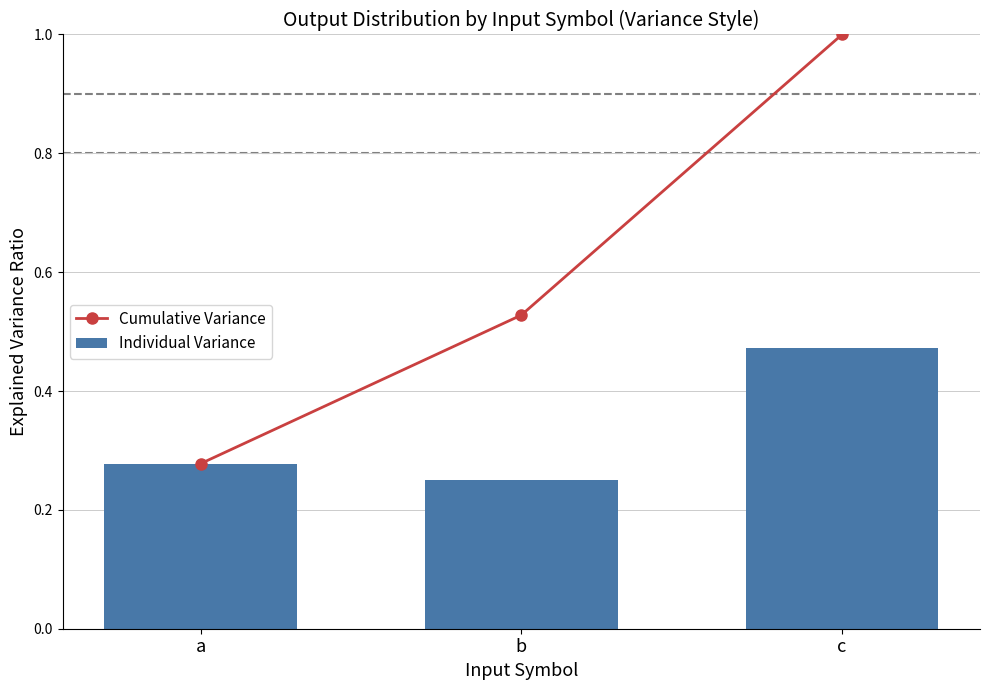

Reading left to right, transcribe all the data shown in this chart.

Cumulative Variance: 0.3	0.5	1.0
Individual Variance: 0.3	0.2	0.5